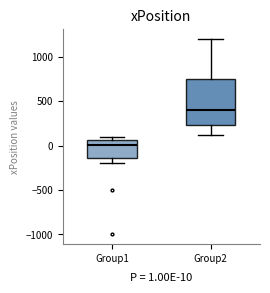

Which box's median line is the lowest?

Group1